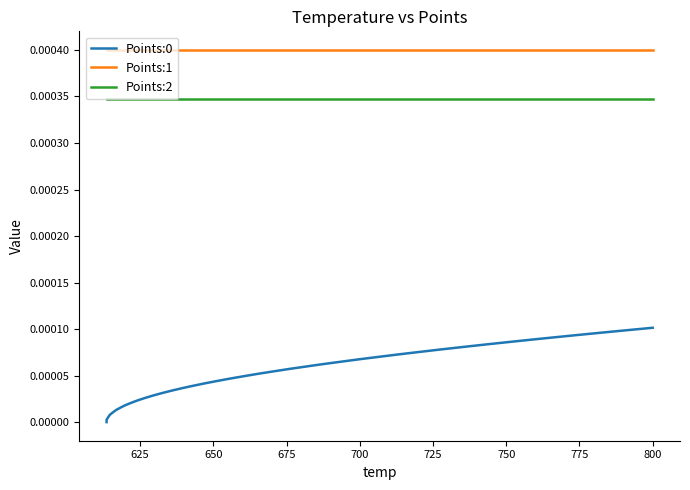

Which series has the largest total across all categories?

Points:1